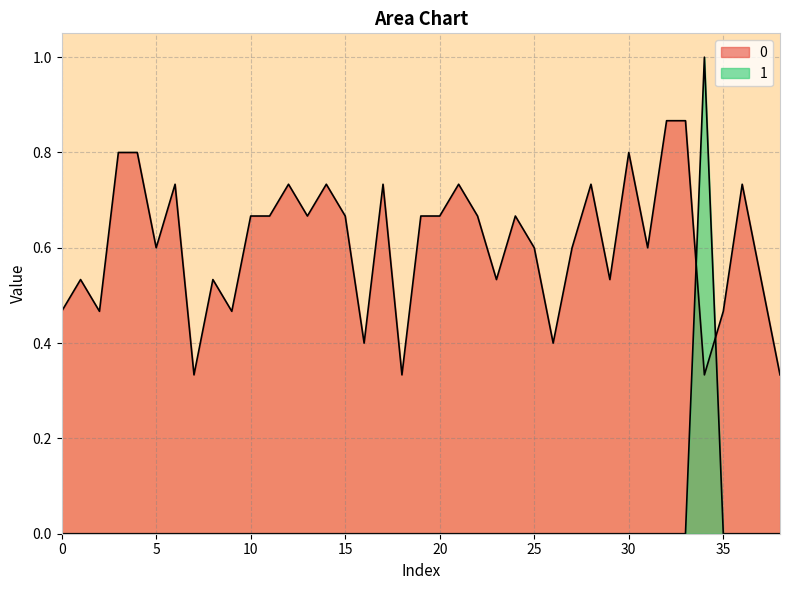

At which category is the sum across all series the highest?

34